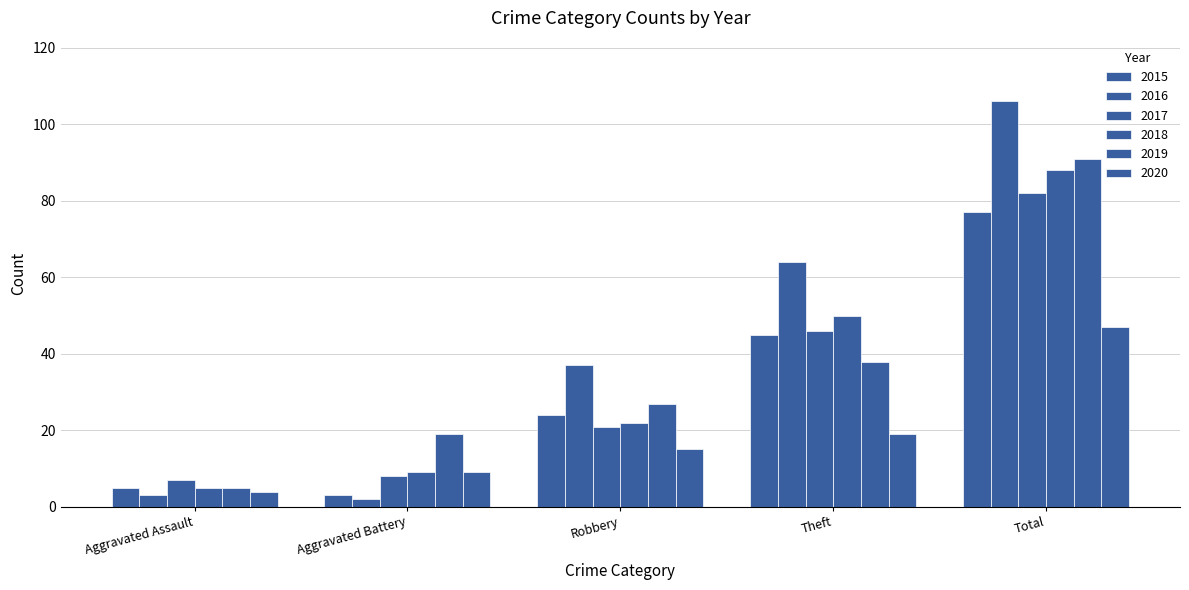

Between Robbery and Aggravated Battery, which is larger?

Robbery